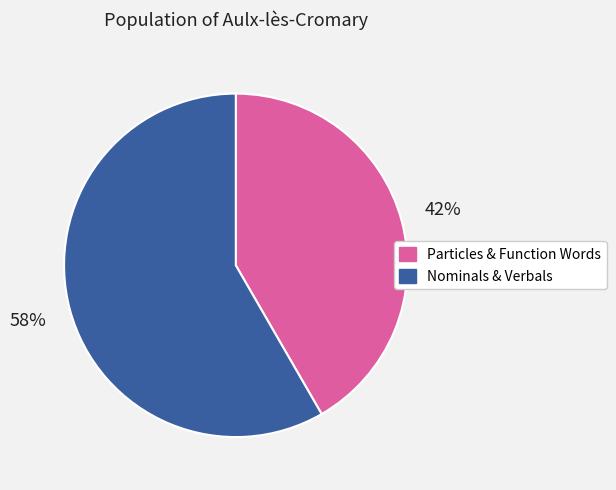

Does Nominals & Verbals represent more than half of the total?

Yes